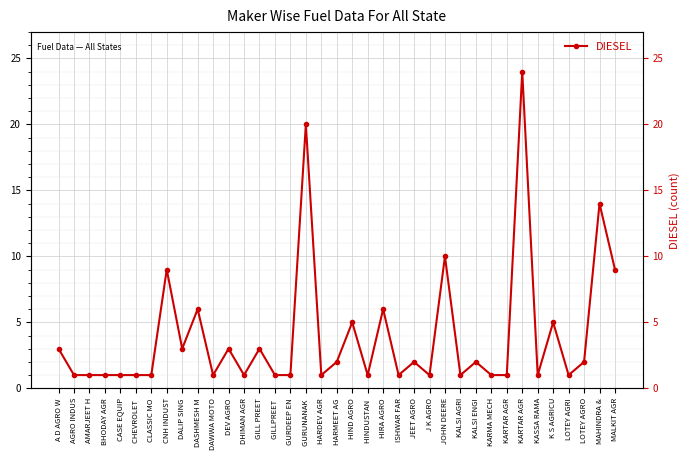

Reading left to right, transcribe all the data shown in this chart.

A D AGRO W=3	AGRO INDUS=1	AMARJEET H=1	BHODAY AGR=1	CASE EQUIP=1	CHEVROLET =1	CLASSIC MO=1	CNH INDUST=9	DALIP SING=3	DASHMESH M=6	DAWWA MOTO=1	DEV AGRO=3	DHIMAN AGR=1	GILL PREET=3	GILLPREET =1	GURDEEP EN=1	GURUNANAK =20	HARDEV AGR=1	HARMEET AG=2	HIND AGRO=5	HINDUSTAN =1	HIRA AGRO=6	ISHWAR FAR=1	JEET AGRO=2	J K AGRO=1	JOHN DEERE=10	KALSI AGRI=1	KALSI ENGI=2	KARMA MECH=1	KARTAR AGR=1	KARTAR AGR=24	KASSA RAMA=1	K S AGRICU=5	LOTEY AGRI=1	LOTEY AGRO=2	MAHINDRA &=14	MALKIT AGR=9